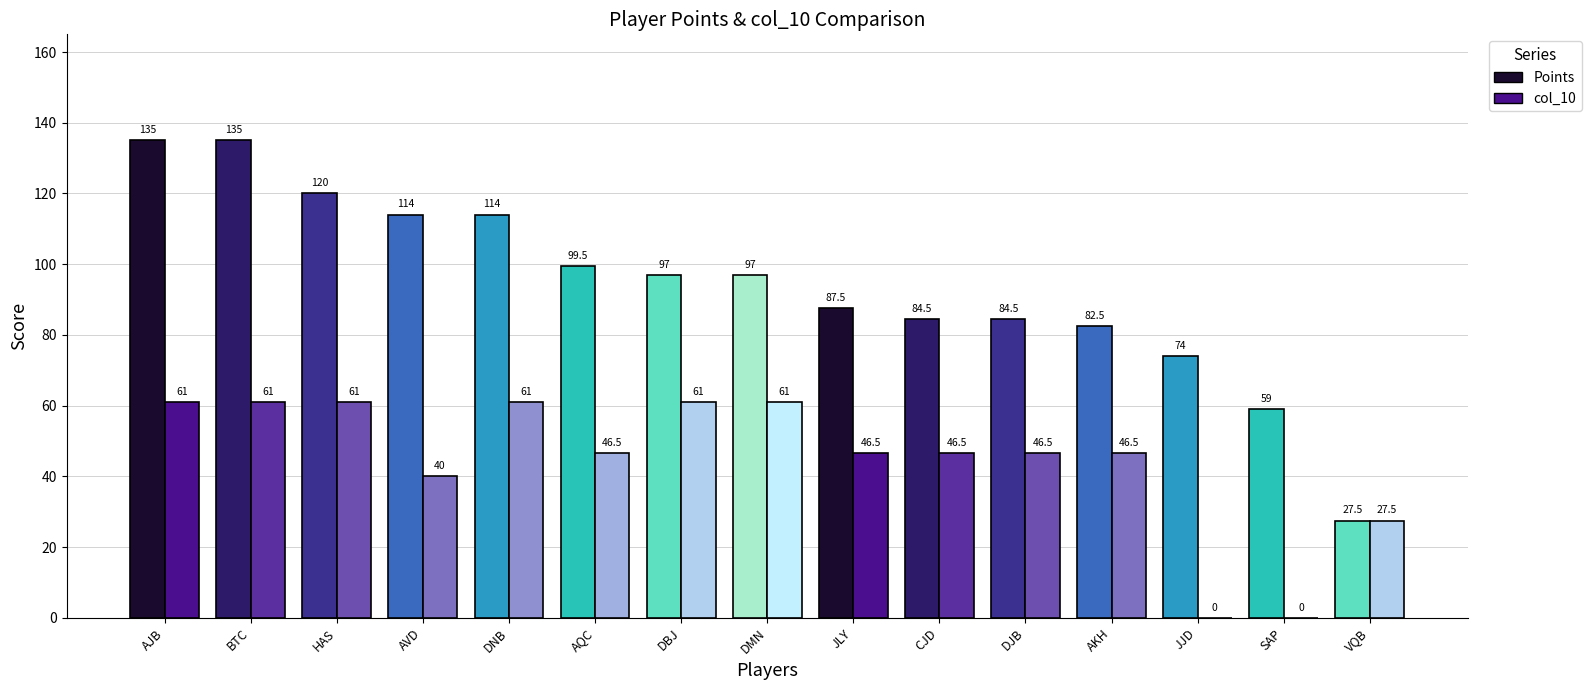

Are the bars grouped side by side (vs. stacked)?

Yes